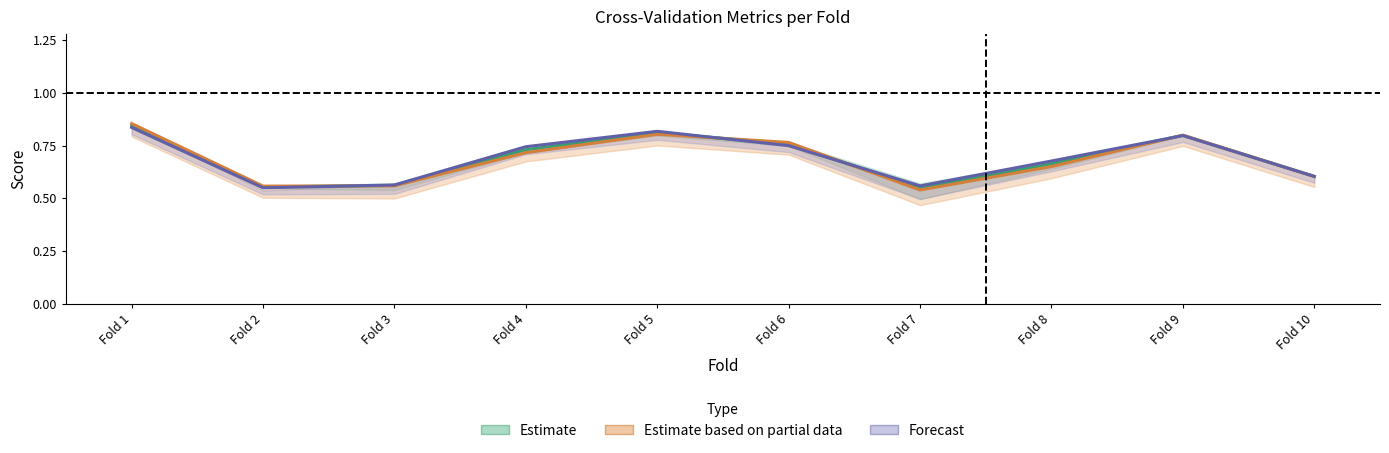

True or false: Forecast has a value of 0.8 at Fold 5.

True